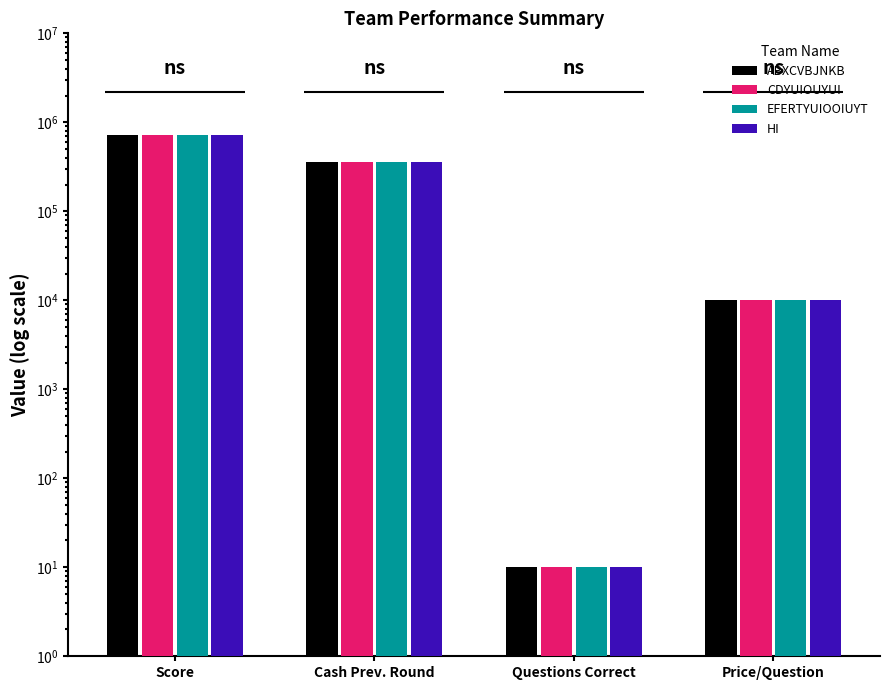

Are the bars horizontal?

No